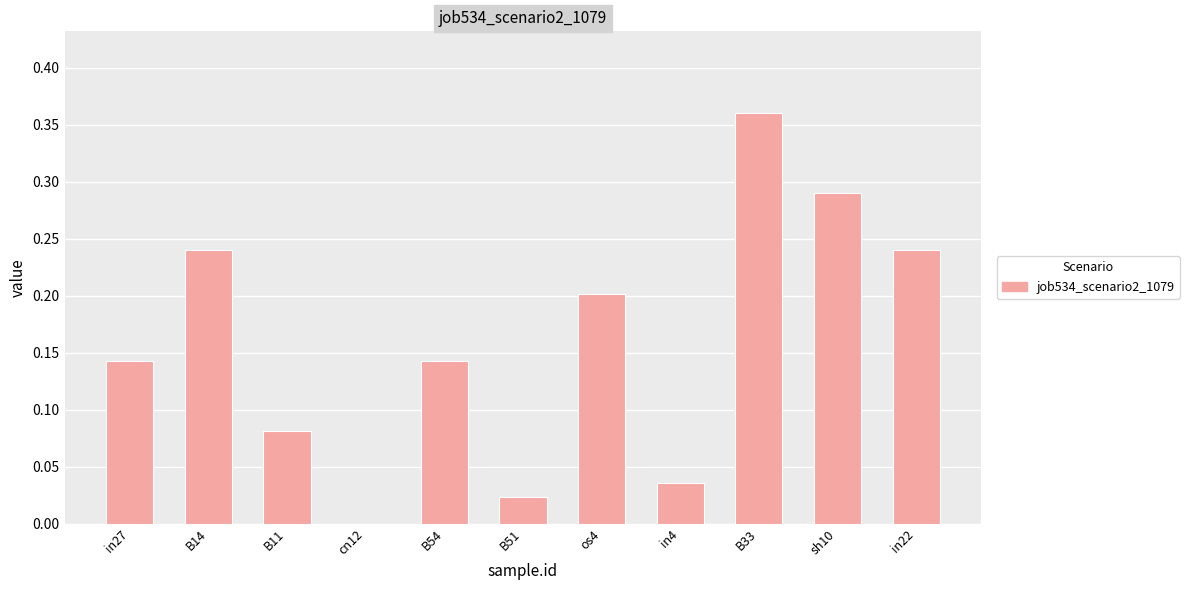

What is the sum of all values?

1.8